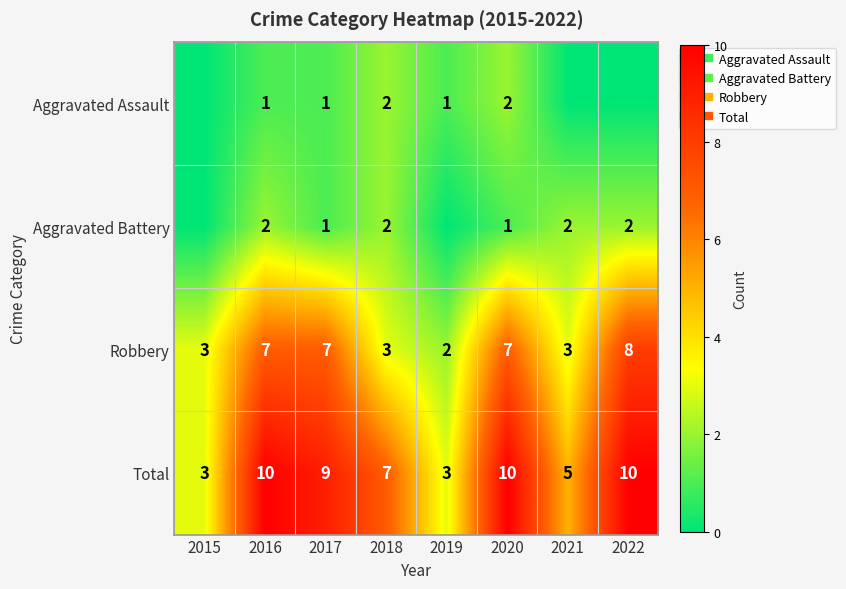

Which series changed the most between 2015 and 2018?

Total